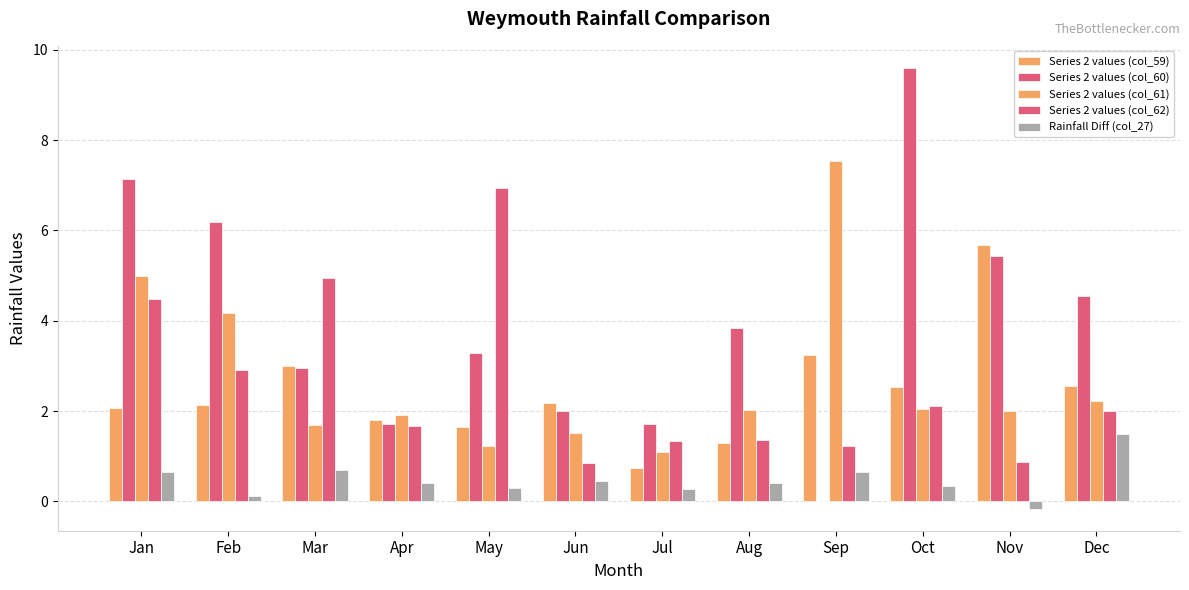

Between Feb and Apr, which series saw the biggest shift?

Series 2 values (col_60)